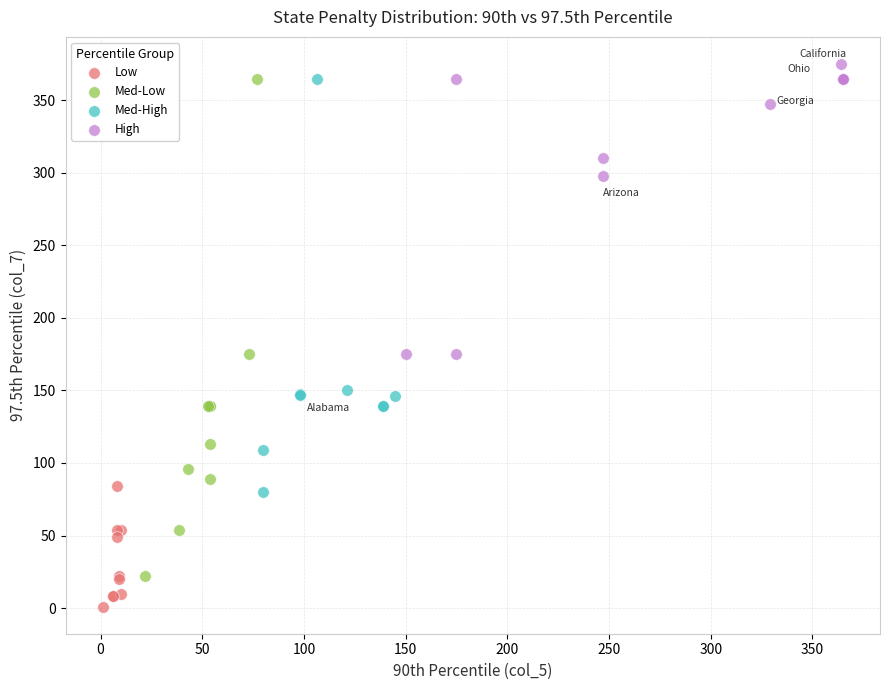

Which series reaches the minimum Y coordinate?

Low